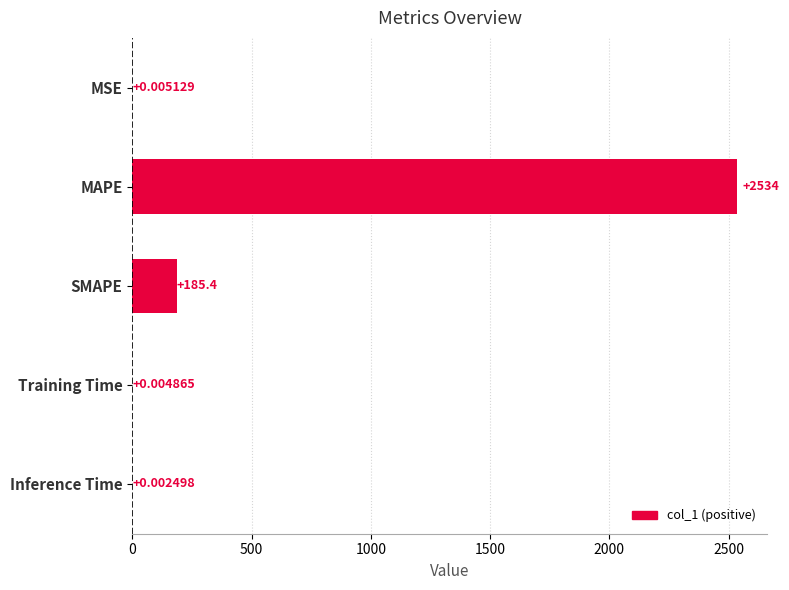

At which category does the chart reach its peak across all series?

MAPE